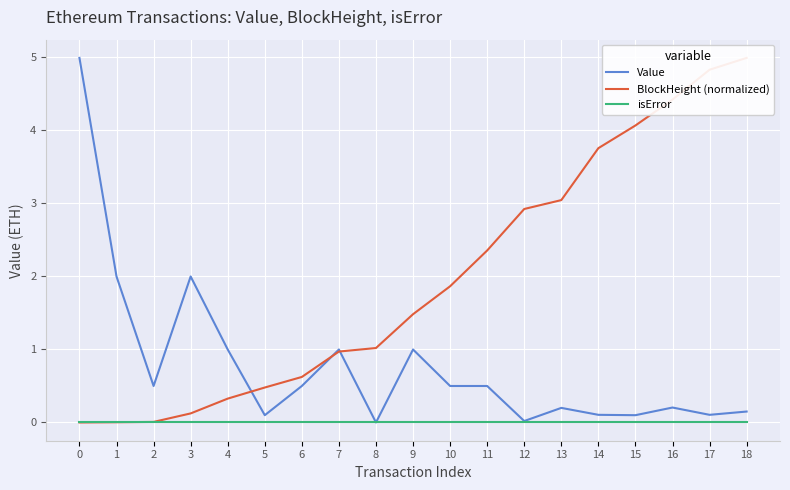

Where is BlockHeight (normalized) nearest to the value 2?

10